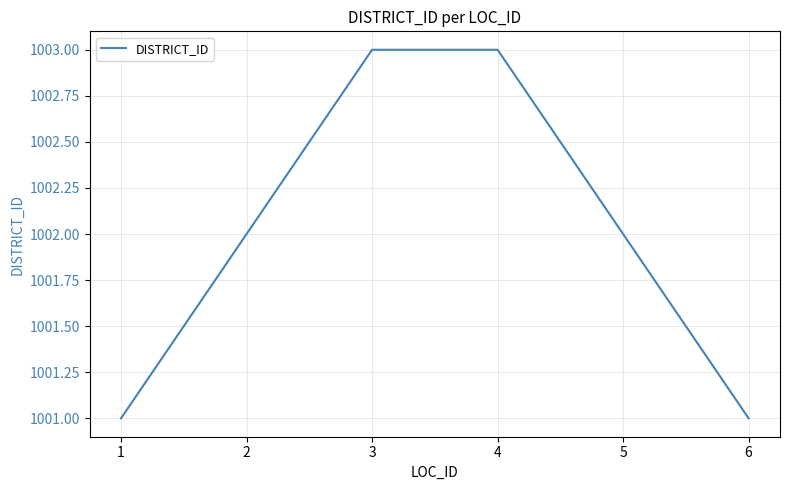

Which has a higher value, 3 or 1?

3